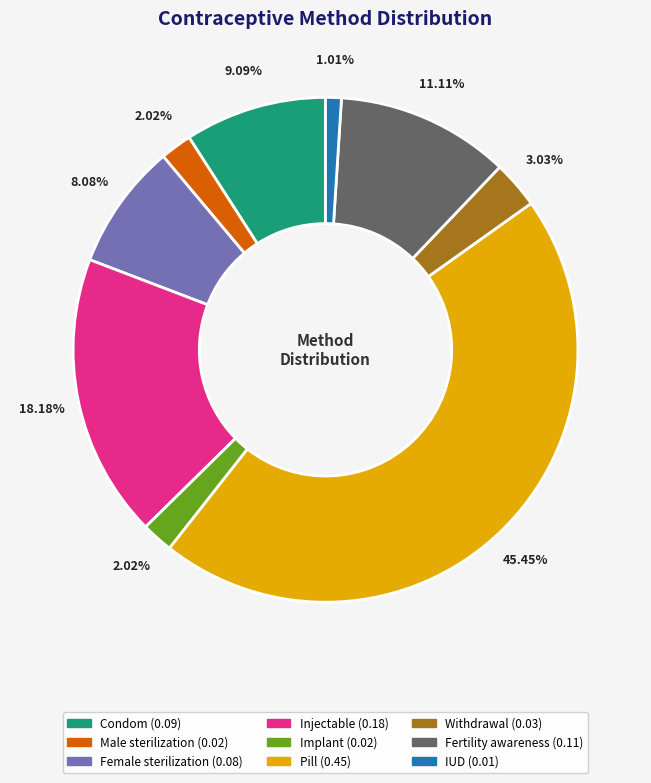

Is there any slice that represents more than half of the pie?

No